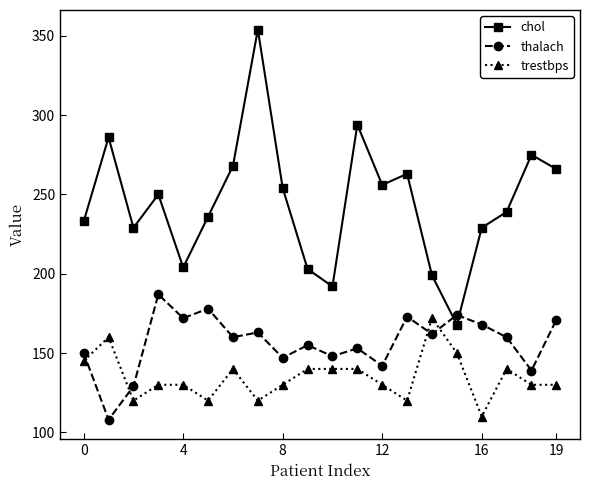

Which series has the widest spread of values?

chol